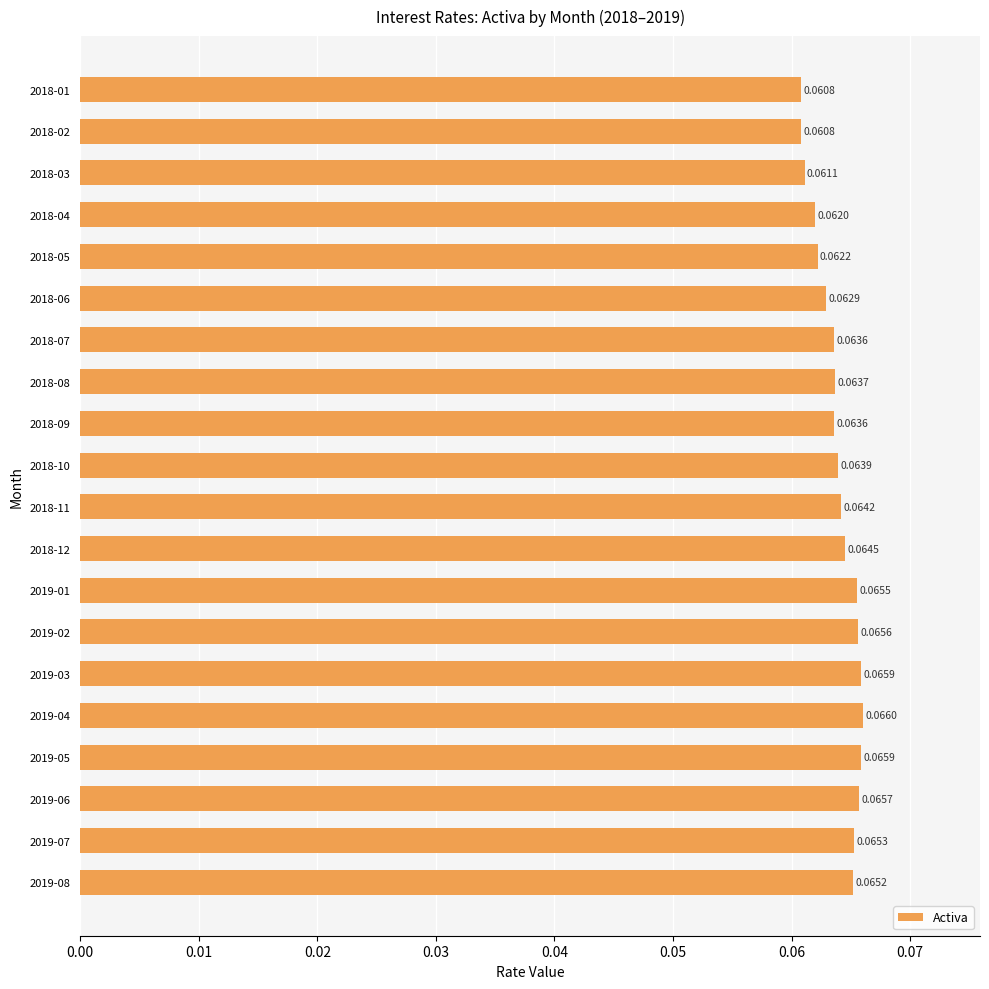

Which has a higher value, 2019-02 or 2018-03?

2019-02